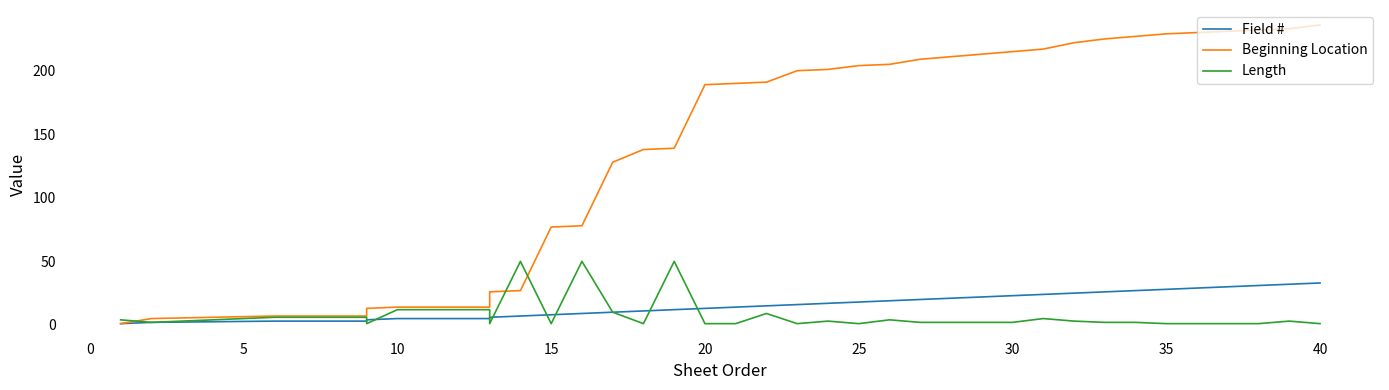

True or false: Length has more than 0 interior local peaks.

True